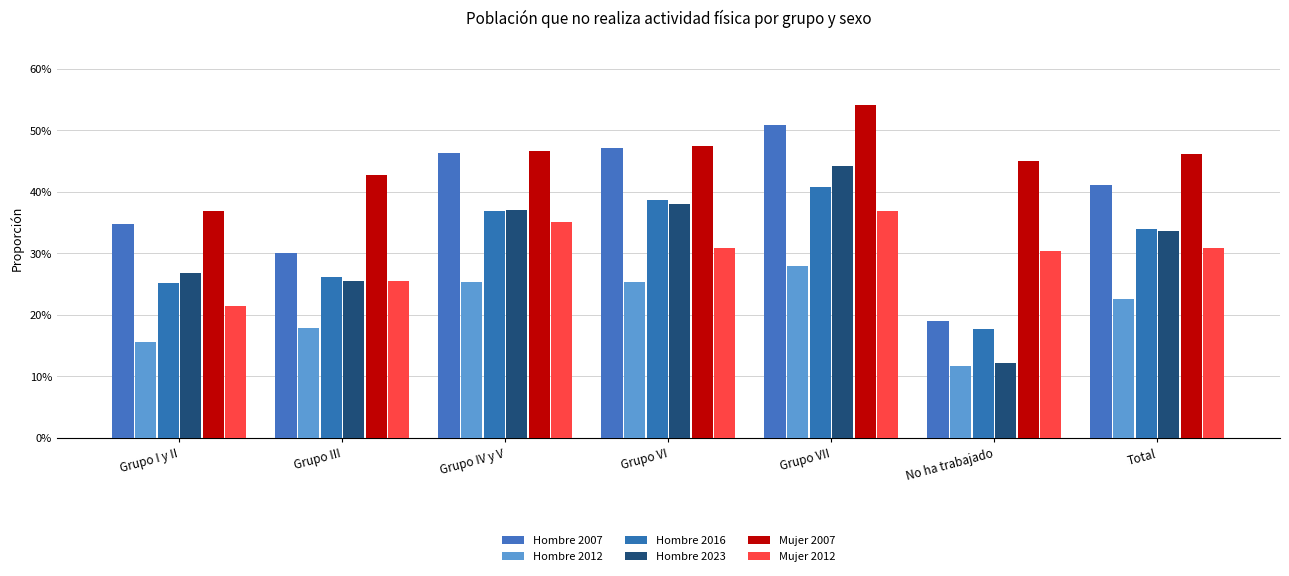

Does the chart contain any negative values?

No